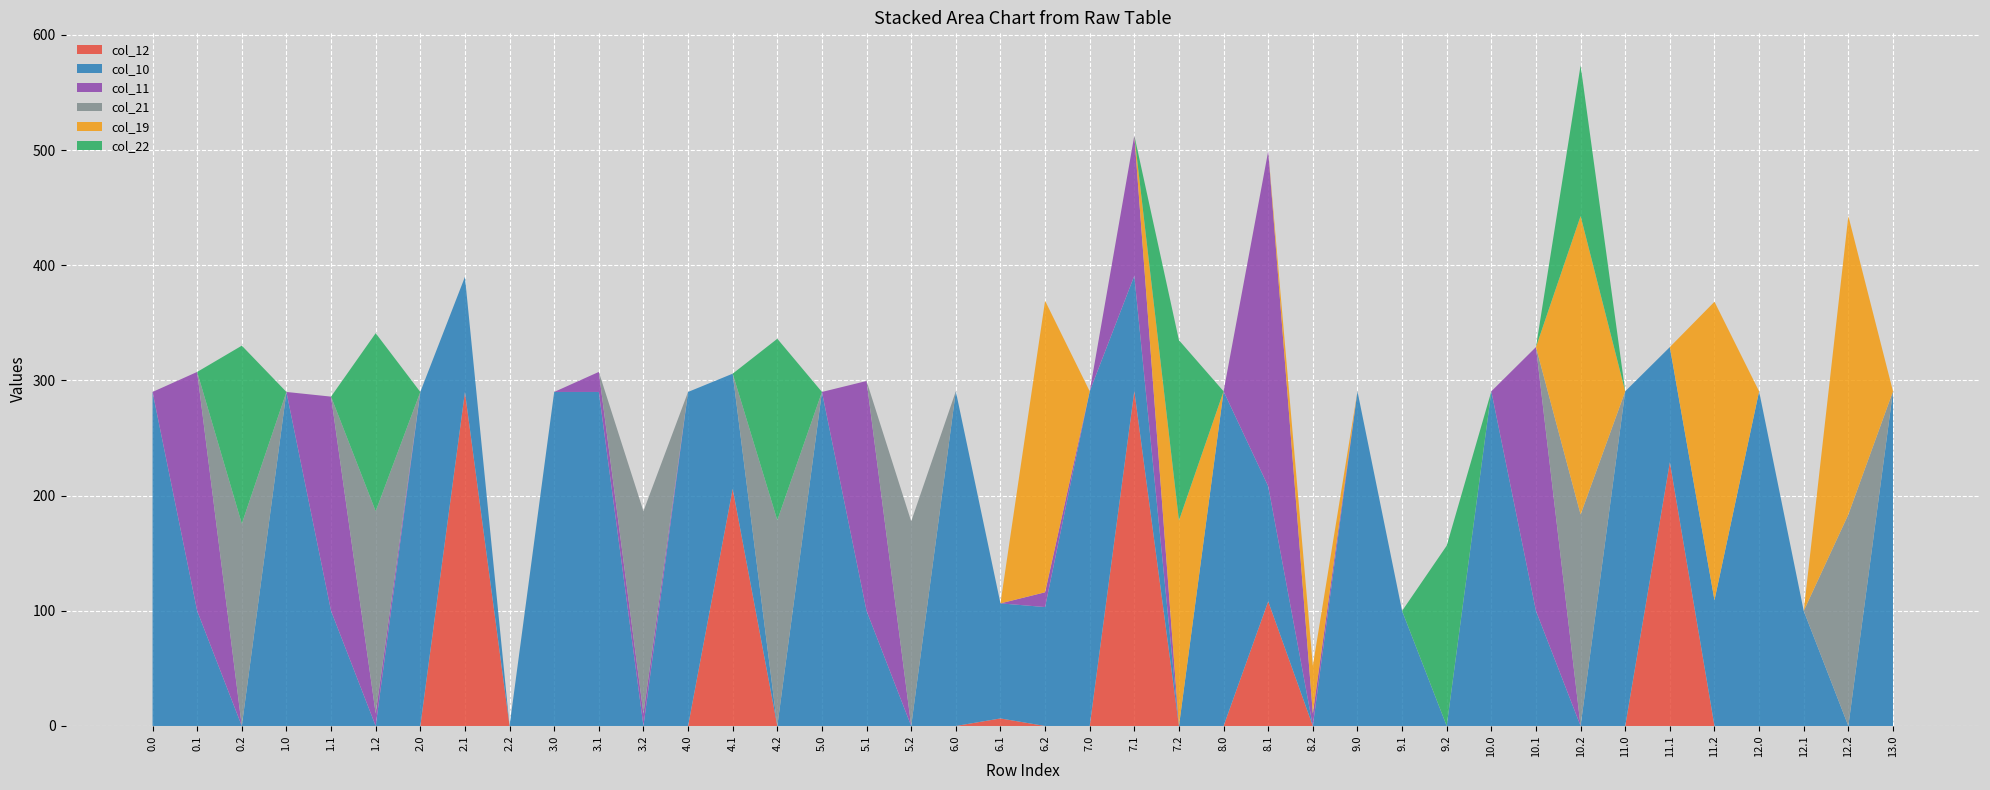

Reading right to left, what are all the values shown in this chart?

col_12: 13.0=0.0	12.2=0.0	12.1=0.0	12.0=0.0	11.2=0.0	11.1=229.1	11.0=0.0	10.2=0.0	10.1=0.0	10.0=0.0	9.2=0.0	9.1=0.0	9.0=0.0	8.2=0.0	8.1=108.2	8.0=0.0	7.2=0.0	7.1=291.0	7.0=0.0	6.2=0.0	6.1=6.5	6.0=0.0	5.2=0.0	5.1=0.0	5.0=0.0	4.2=0.0	4.1=206.0	4.0=0.0	3.2=0.0	3.1=0.0	3.0=0.0	2.2=0.0	2.1=290.0	2.0=0.0	1.2=0.0	1.1=0.0	1.0=0.0	0.2=0.0	0.1=0.0	0.0=0.0
col_10: 13.0=290.6	12.2=0.0	12.1=99.9	12.0=290.6	11.2=109.2	11.1=99.9	11.0=290.6	10.2=0.0	10.1=99.9	10.0=290.6	9.2=0.0	9.1=99.9	9.0=290.6	8.2=0.0	8.1=99.9	8.0=290.6	7.2=0.0	7.1=99.9	7.0=290.6	6.2=103.2	6.1=99.9	6.0=290.6	5.2=0.0	5.1=99.9	5.0=290.0	4.2=0.0	4.1=99.9	4.0=290.0	3.2=0.0	3.1=290.0	3.0=290.0	2.2=0.0	2.1=99.9	2.0=290.0	1.2=0.0	1.1=99.9	1.0=290.0	0.2=0.0	0.1=99.9	0.0=290.0
col_11: 13.0=0.0	12.2=0.0	12.1=0.0	12.0=0.0	11.2=0.0	11.1=0.0	11.0=0.0	10.2=0.0	10.1=229.1	10.0=0.0	9.2=0.0	9.1=0.0	9.0=0.0	8.2=10.8	8.1=291.0	8.0=0.0	7.2=0.0	7.1=121.7	7.0=0.0	6.2=12.8	6.1=0.0	6.0=0.0	5.2=0.0	5.1=199.6	5.0=0.0	4.2=0.0	4.1=0.0	4.0=0.0	3.2=10.8	3.1=17.4	3.0=0.0	2.2=0.0	2.1=0.0	2.0=0.0	1.2=10.8	1.1=186.0	1.0=0.0	0.2=0.0	0.1=207.5	0.0=0.0
col_21: 13.0=0.0	12.2=183.6	12.1=0.0	12.0=0.0	11.2=0.0	11.1=0.0	11.0=0.0	10.2=183.6	10.1=0.0	10.0=0.0	9.2=0.0	9.1=0.0	9.0=0.0	8.2=0.0	8.1=0.0	8.0=0.0	7.2=0.0	7.1=0.0	7.0=0.0	6.2=0.0	6.1=0.0	6.0=0.0	5.2=177.6	5.1=0.0	5.0=0.0	4.2=178.6	4.1=0.0	4.0=0.0	3.2=175.6	3.1=0.0	3.0=0.0	2.2=0.0	2.1=0.0	2.0=0.0	1.2=175.6	1.1=0.0	1.0=0.0	0.2=175.6	0.1=0.0	0.0=0.0
col_19: 13.0=0.0	12.2=259.1	12.1=0.0	12.0=0.0	11.2=259.1	11.1=0.0	11.0=0.0	10.2=259.1	10.1=0.0	10.0=0.0	9.2=0.0	9.1=0.0	9.0=0.0	8.2=41.4	8.1=0.0	8.0=0.0	7.2=178.4	7.1=0.0	7.0=0.0	6.2=253.1	6.1=0.0	6.0=0.0	5.2=0.0	5.1=0.0	5.0=0.0	4.2=0.0	4.1=0.0	4.0=0.0	3.2=0.0	3.1=0.0	3.0=0.0	2.2=0.0	2.1=0.0	2.0=0.0	1.2=0.0	1.1=0.0	1.0=0.0	0.2=0.0	0.1=0.0	0.0=0.0
col_22: 13.0=0.0	12.2=0.0	12.1=0.0	12.0=0.0	11.2=0.0	11.1=0.0	11.0=0.0	10.2=130.8	10.1=0.0	10.0=0.0	9.2=156.6	9.1=0.0	9.0=0.0	8.2=0.0	8.1=0.0	8.0=0.0	7.2=156.6	7.1=0.0	7.0=0.0	6.2=0.0	6.1=0.0	6.0=0.0	5.2=0.0	5.1=0.0	5.0=0.0	4.2=157.6	4.1=0.0	4.0=0.0	3.2=0.0	3.1=0.0	3.0=0.0	2.2=0.0	2.1=0.0	2.0=0.0	1.2=154.6	1.1=0.0	1.0=0.0	0.2=154.6	0.1=0.0	0.0=0.0